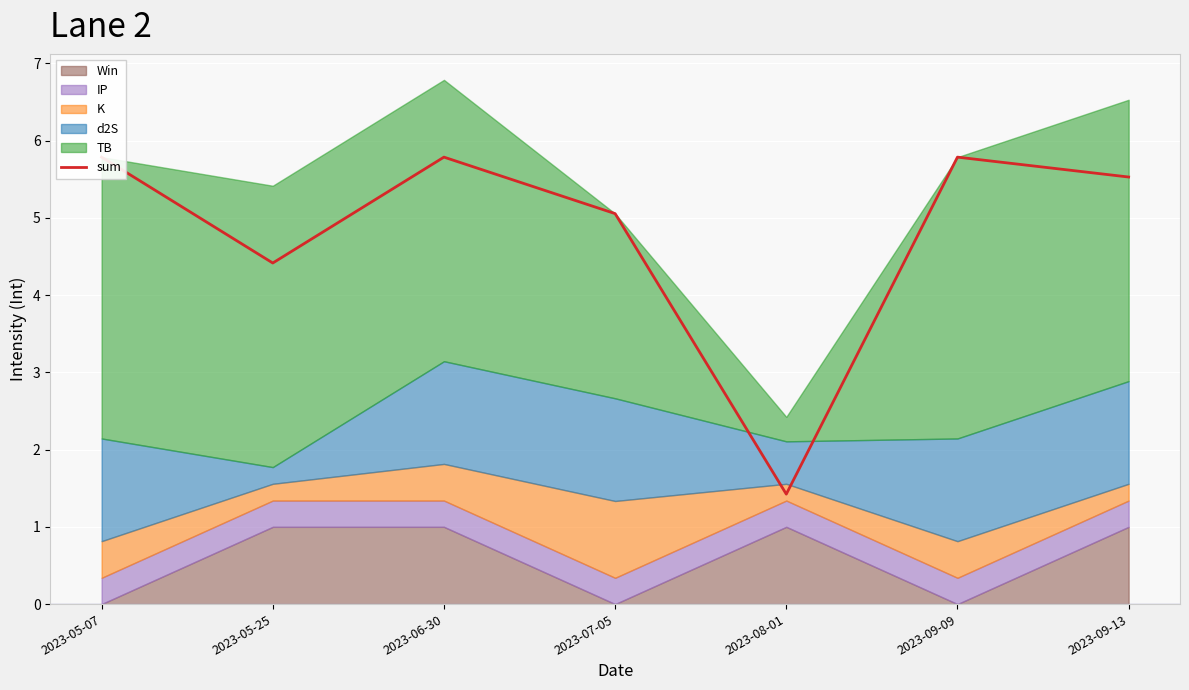

List the labels in order of value, smallest first.

2023-08-01, 2023-05-25, 2023-07-05, 2023-09-13, 2023-05-07, 2023-06-30, 2023-09-09